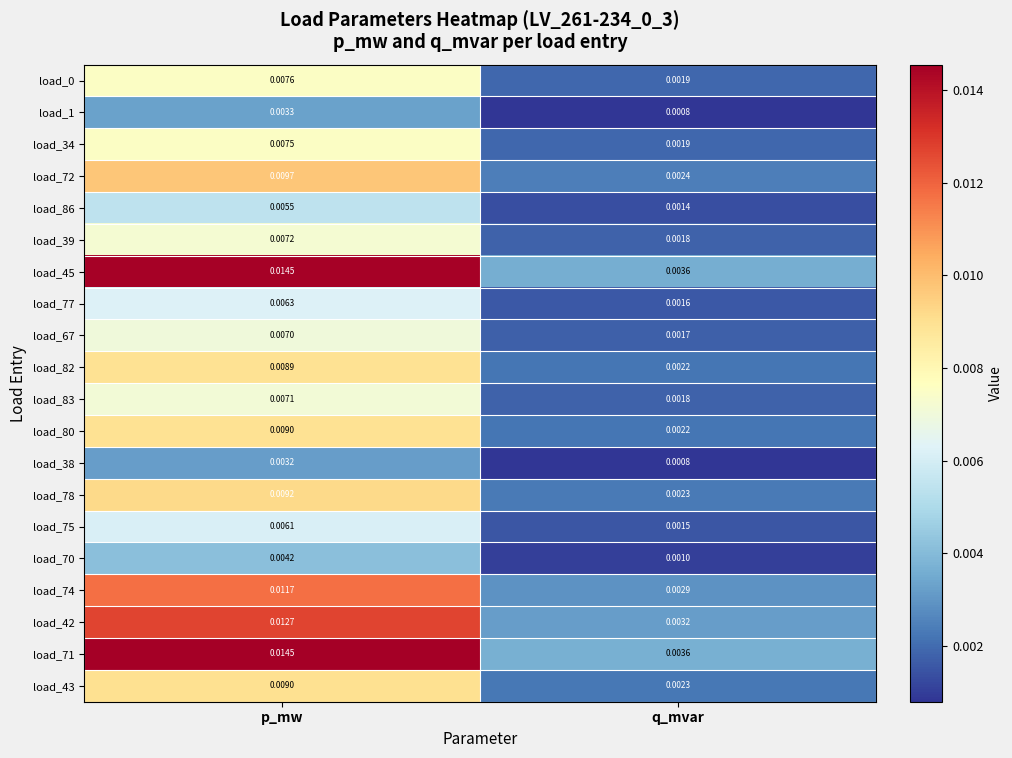

At which label does load_75 reach its peak?

p_mw